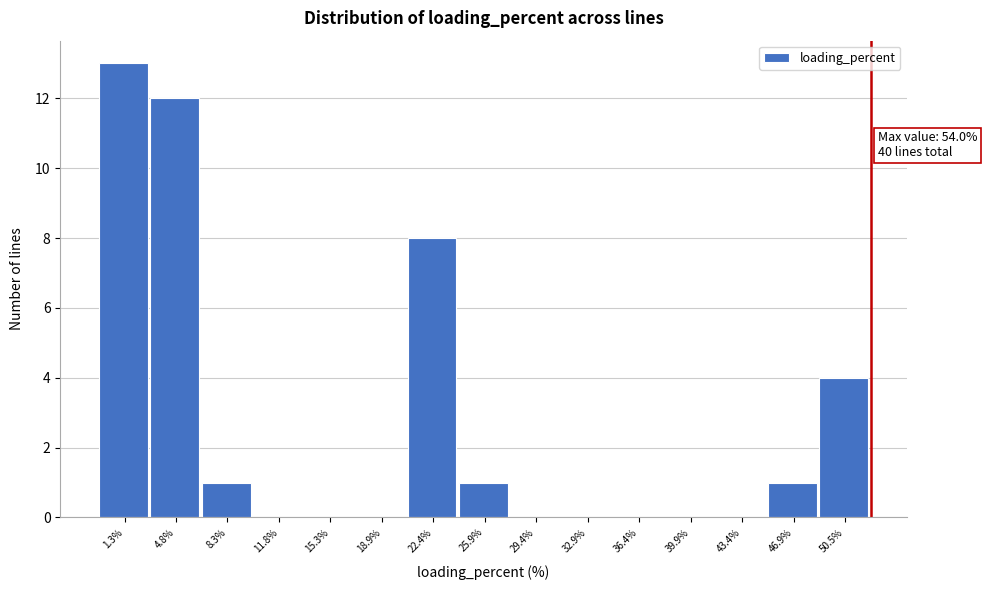

Reading left to right, transcribe all the data shown in this chart.

1.3%=13	4.8%=12	8.3%=1	11.8%=0	15.3%=0	18.9%=0	22.4%=8	25.9%=1	29.4%=0	32.9%=0	36.4%=0	39.9%=0	43.4%=0	46.9%=1	50.5%=4